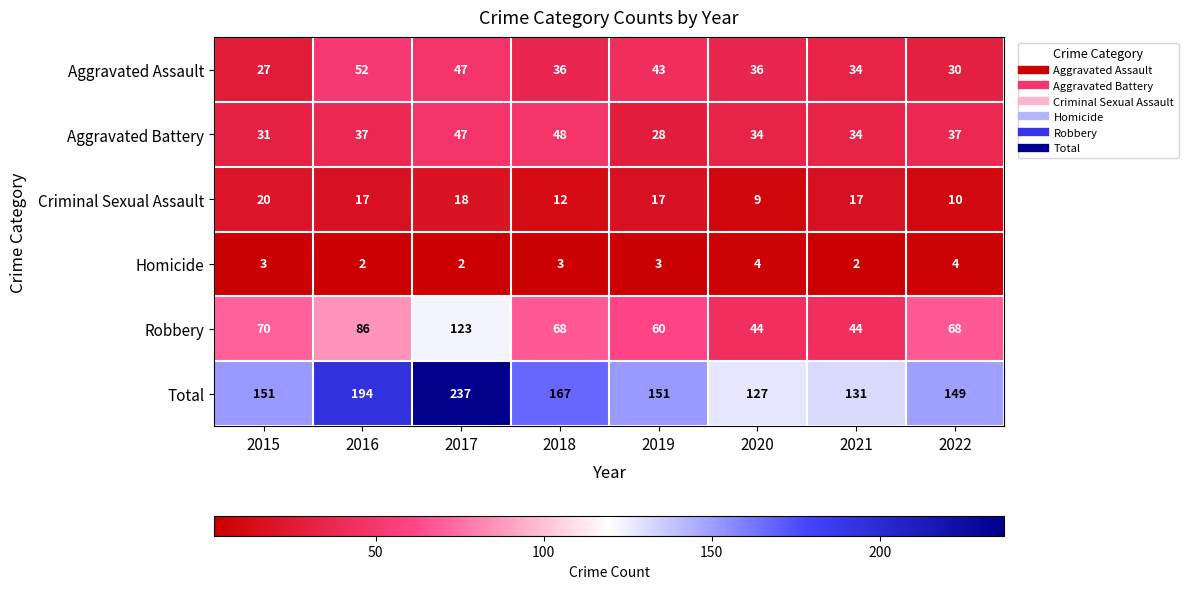

What is the total value across all series at 2019?

302